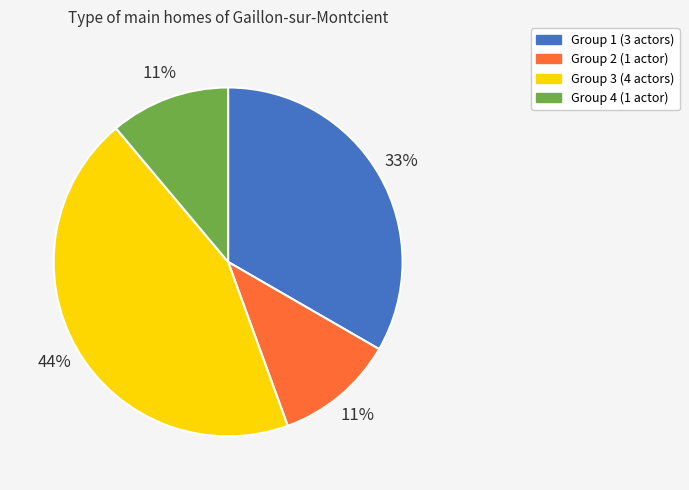

Does Group 4 account for over 50% of the chart?

No